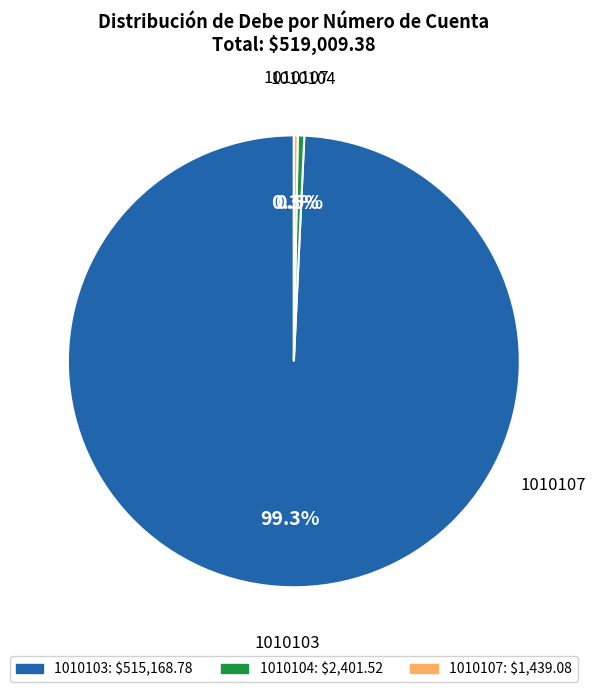

Between 1010103 and 1010104, which is larger?

1010103